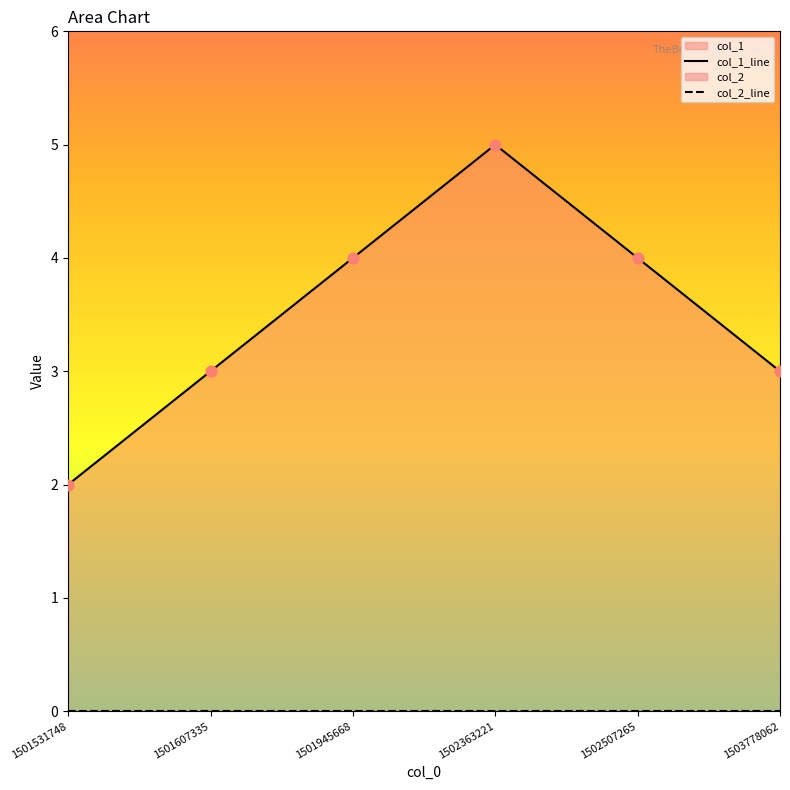

Which series has the largest Y range (max minus min)?

col_1_line